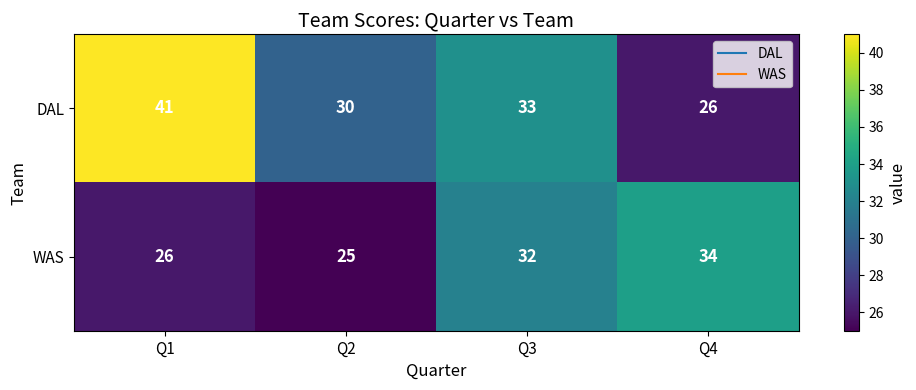

Which series has the largest total across all categories?

DAL